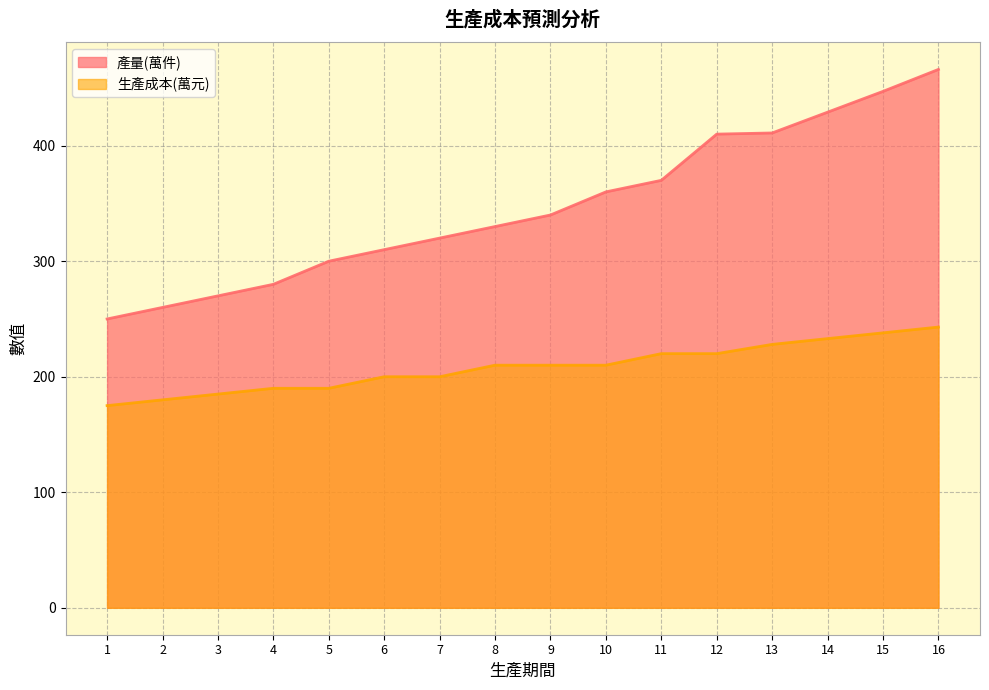

What are all the series names shown in the legend?

產量(萬件), 生產成本(萬元)